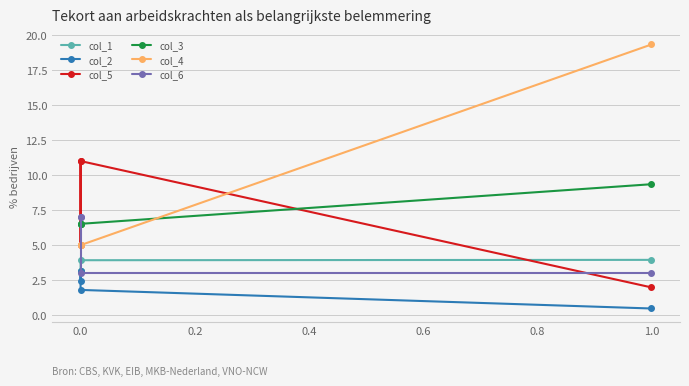

How many lines are shown in the chart?

6